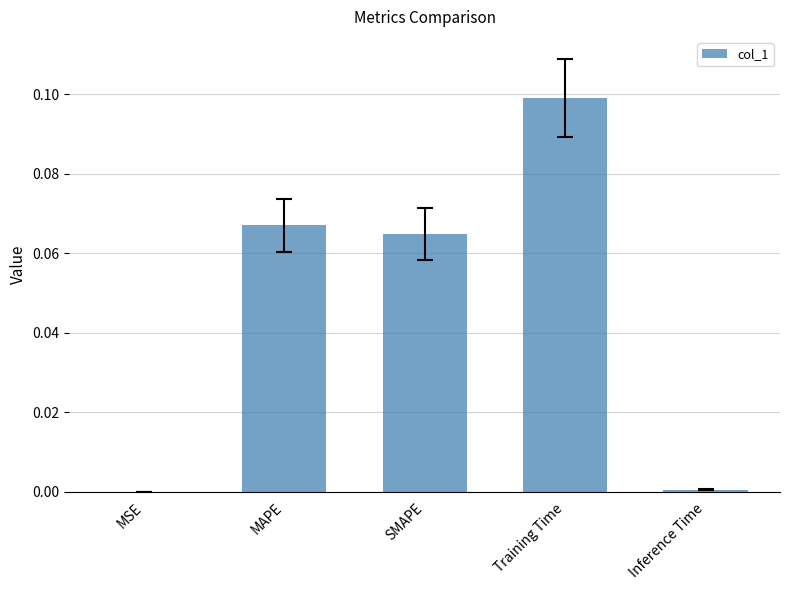

Which label corresponds to the largest value in the chart?

Training Time